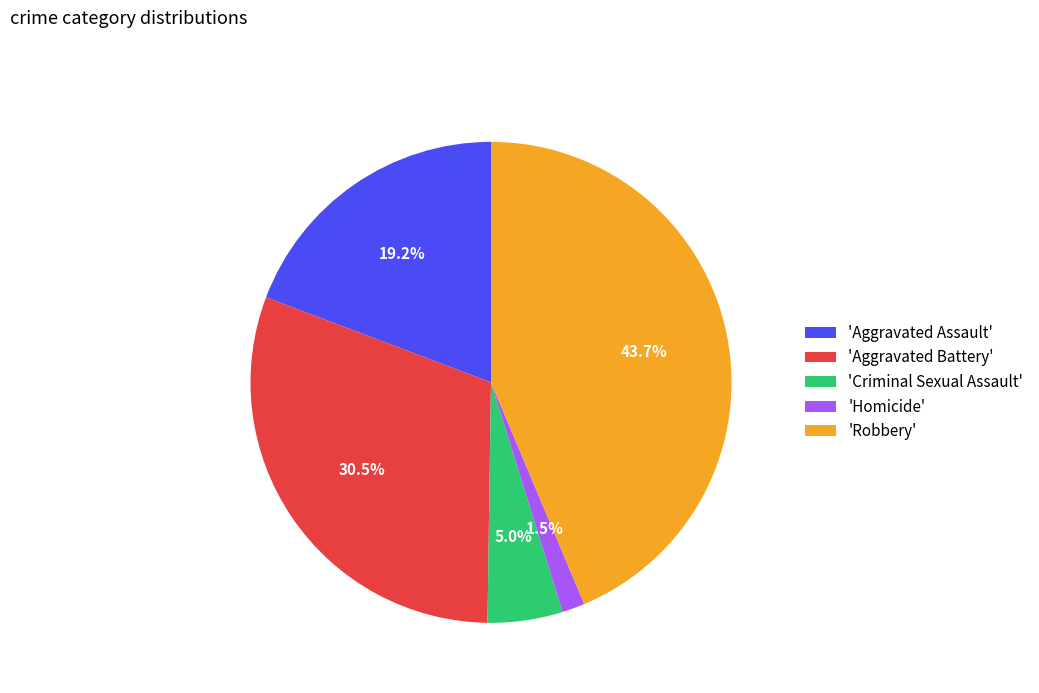

What percentage is NOT represented by 'Criminal Sexual Assault'?

95.0%